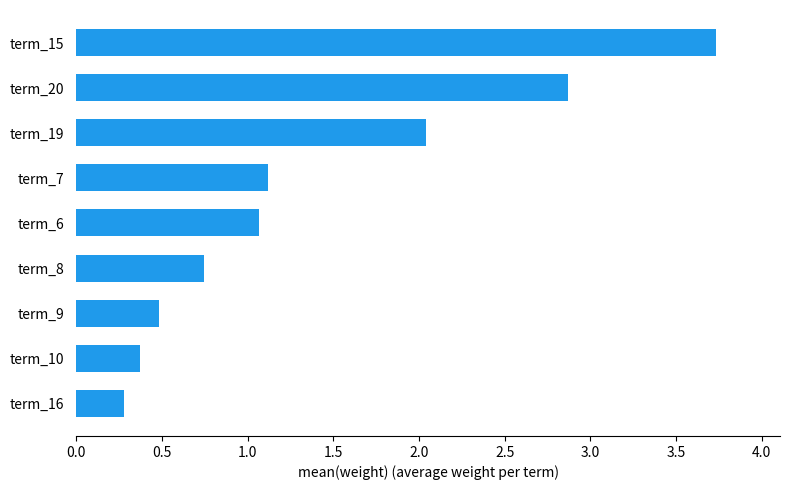

Between term_8 and term_16, which is larger?

term_8